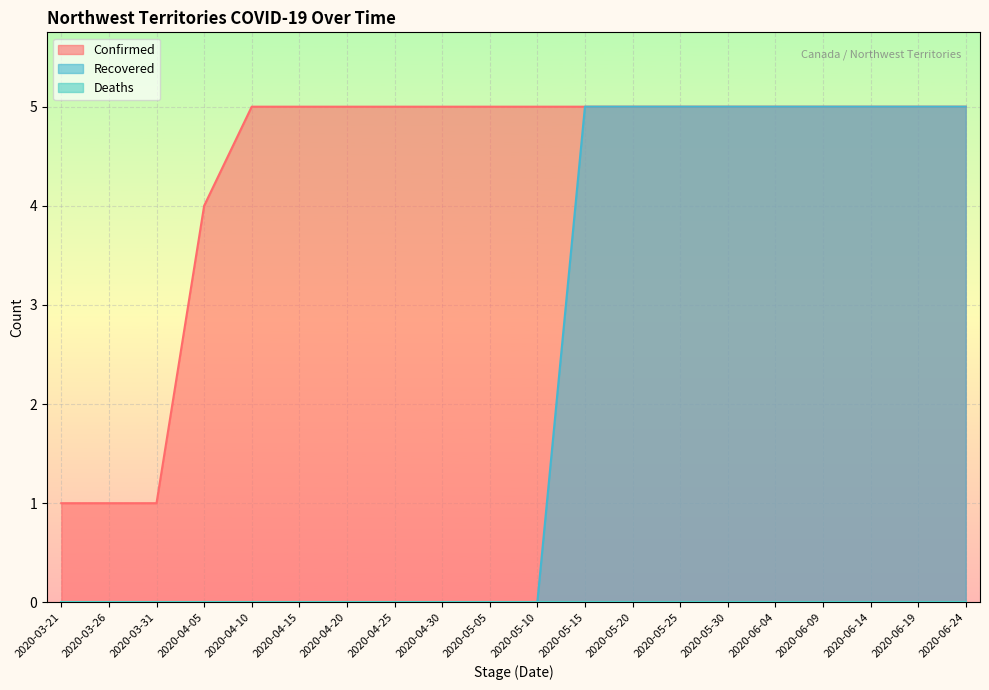

Which category has the lowest value in the Recovered series?

2020-03-21